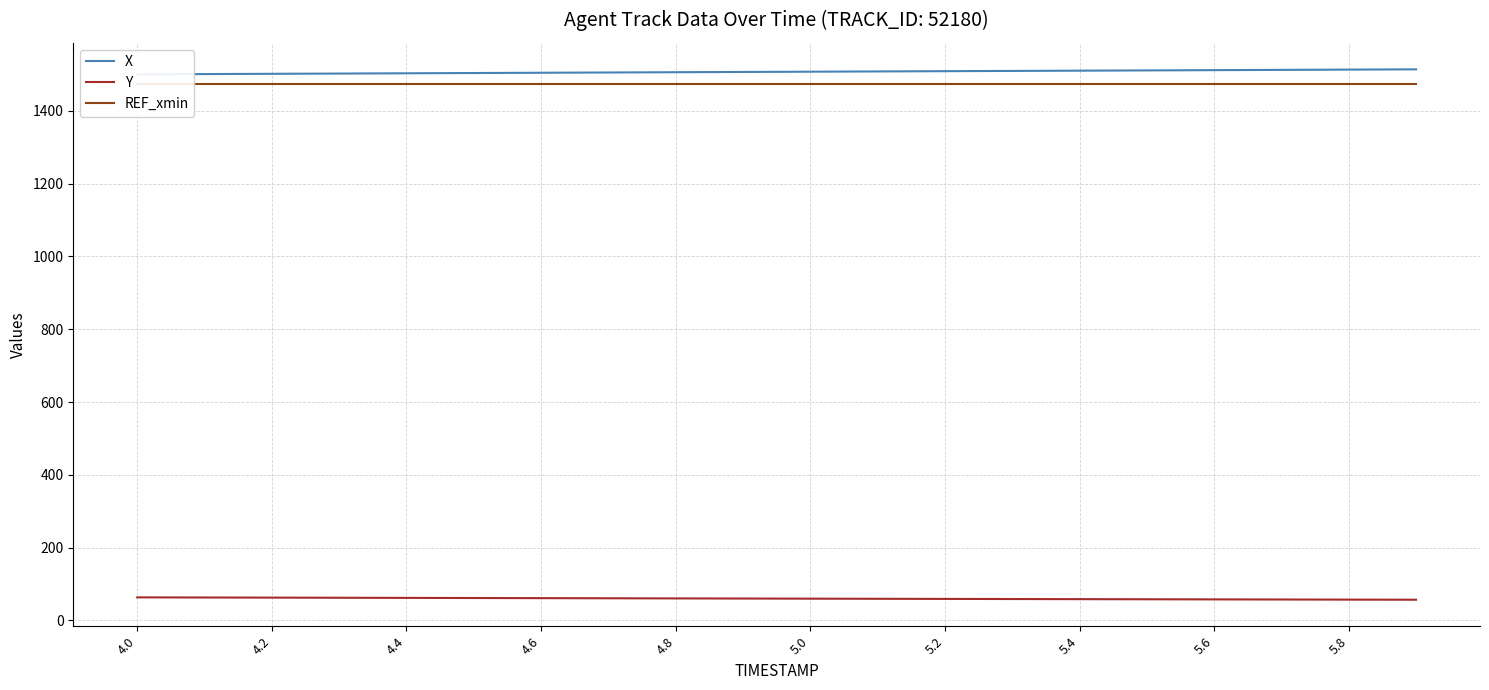

True or false: Y has more than 2 interior local peaks.

False